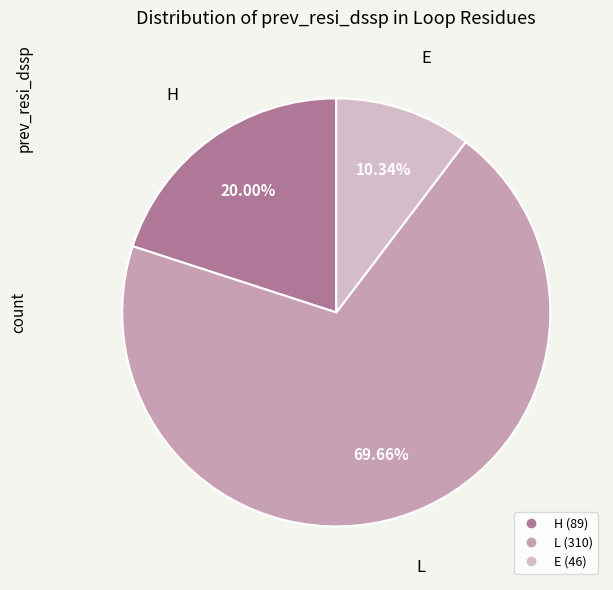

What is the largest slice in the pie chart?

L